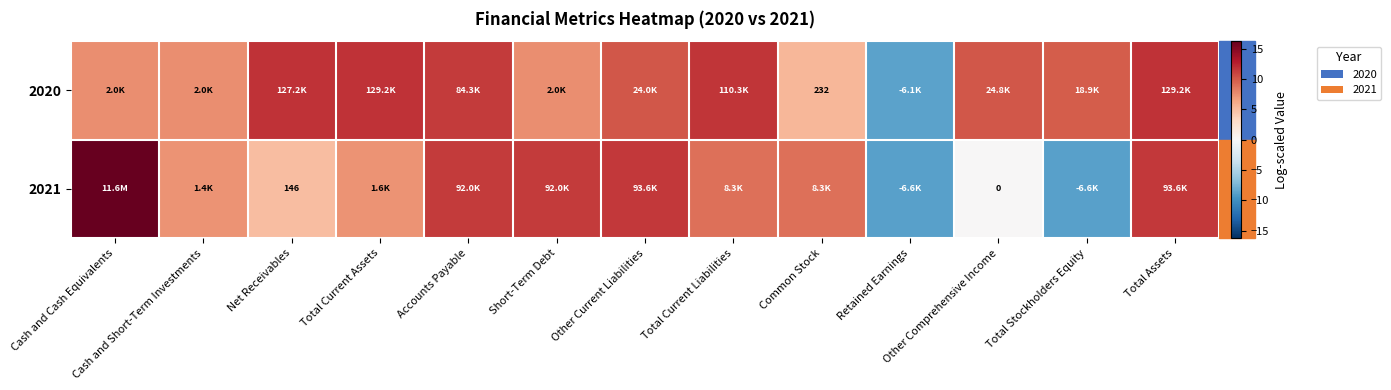

Which series has the widest spread of values?

2021